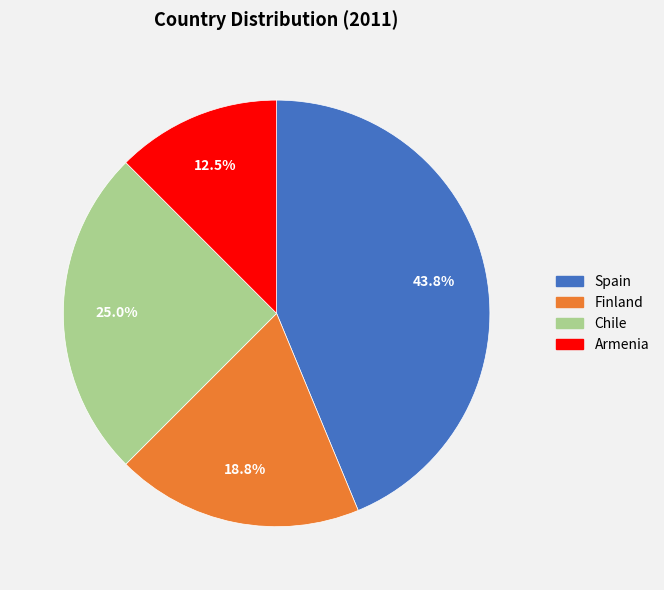

The Spain slice represents 55% of the pie. True or false?

False